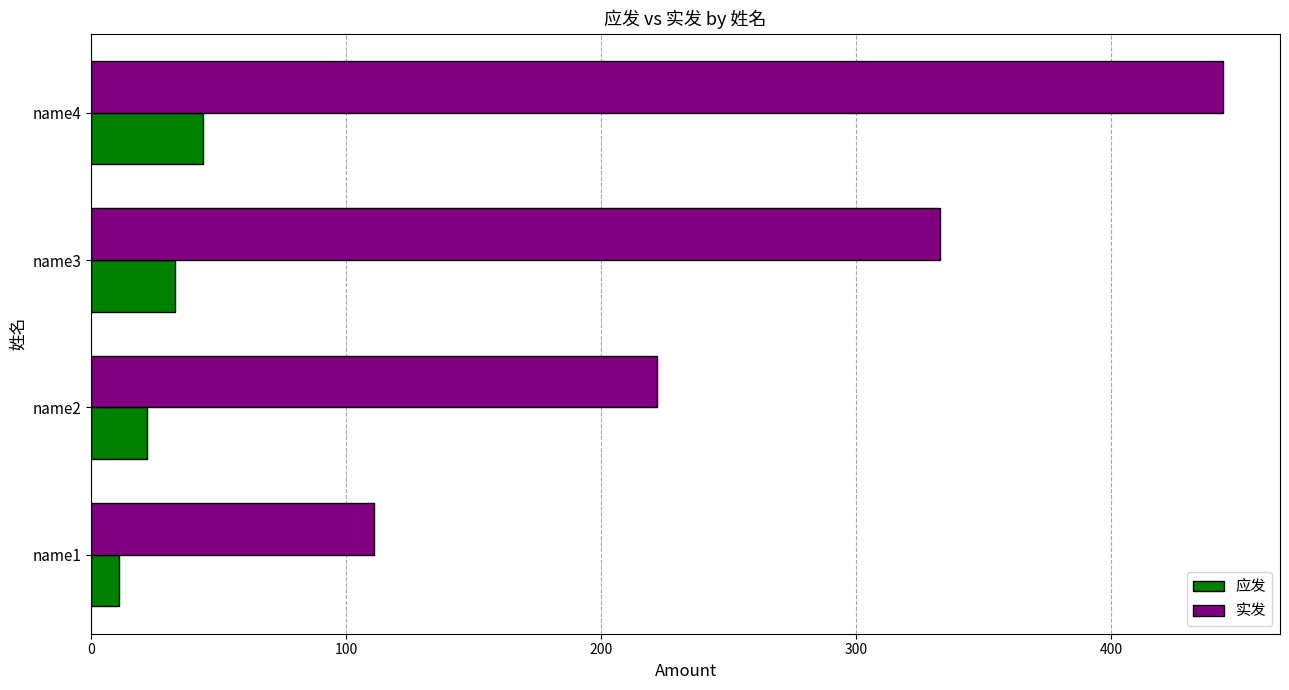

What is the average value of the 实发 series?

278